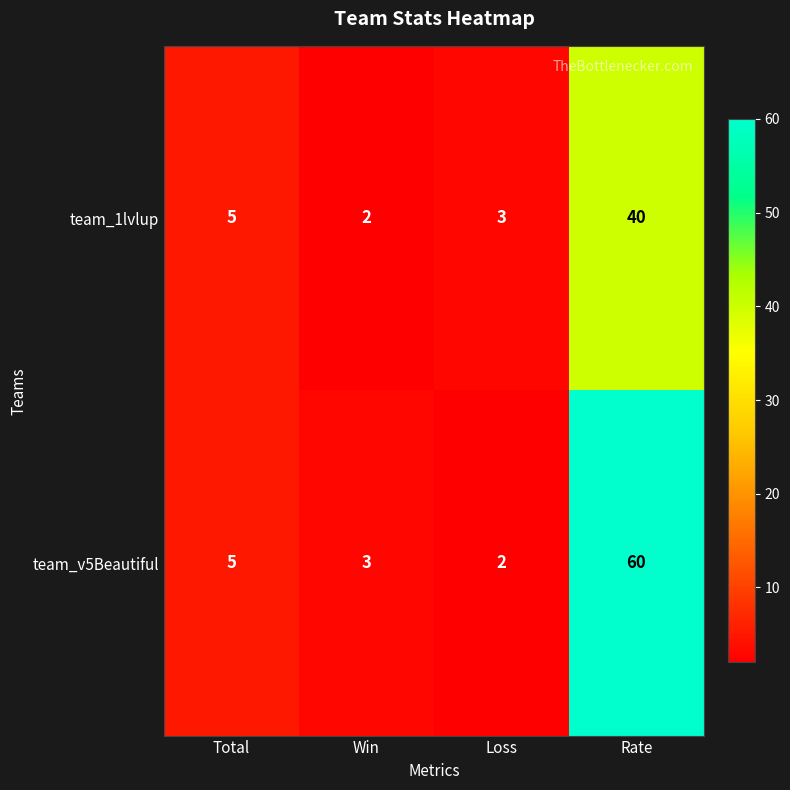

What is the sum of all team_1lvlup values?

50